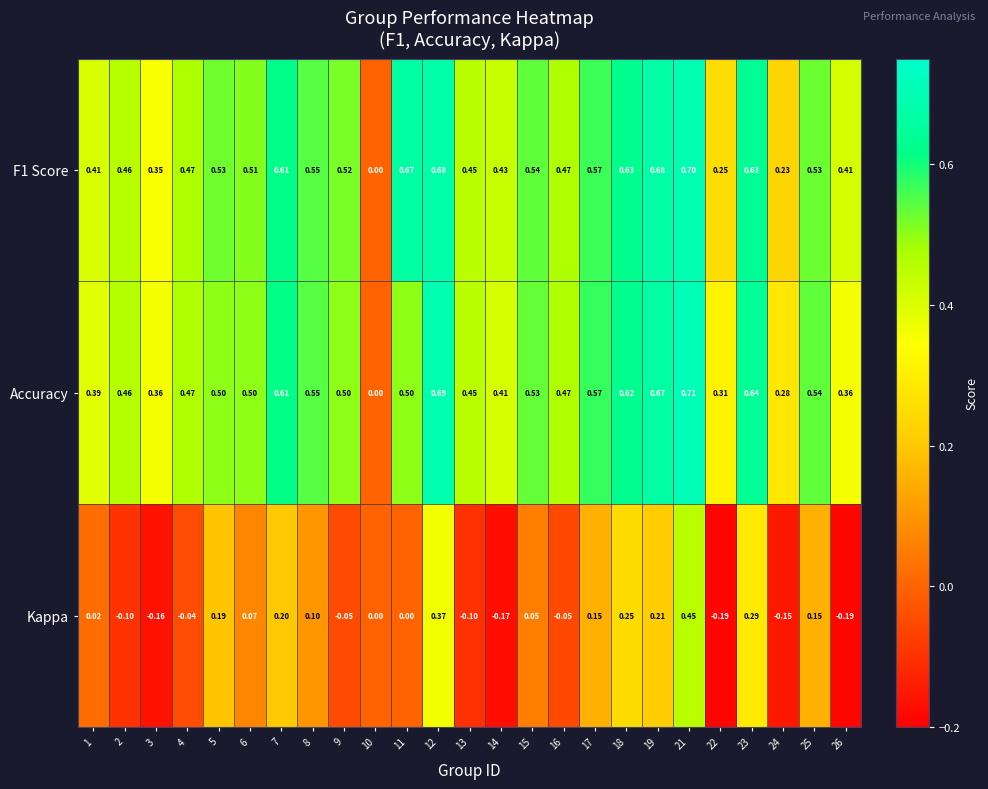

Which series has the largest range (max minus min)?

Accuracy